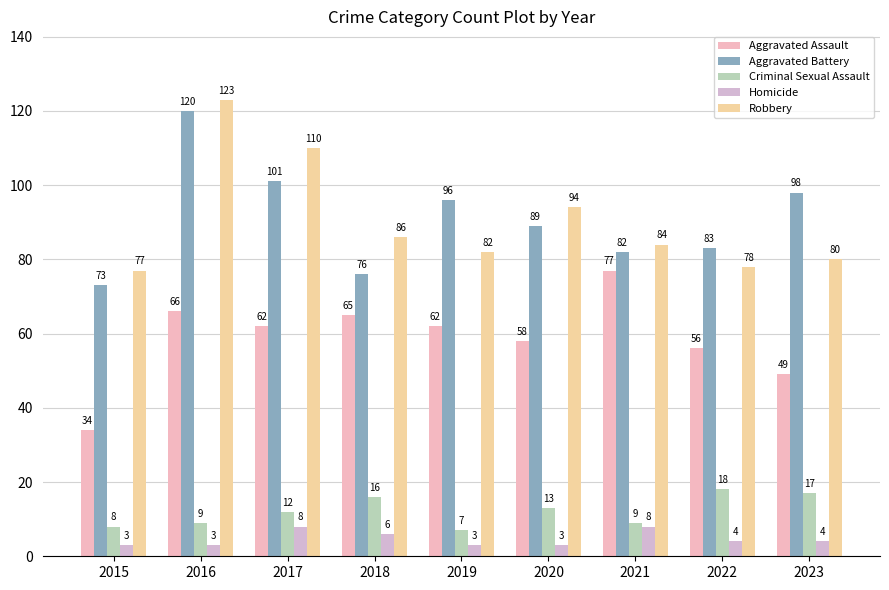

How many bars are there in total?

45